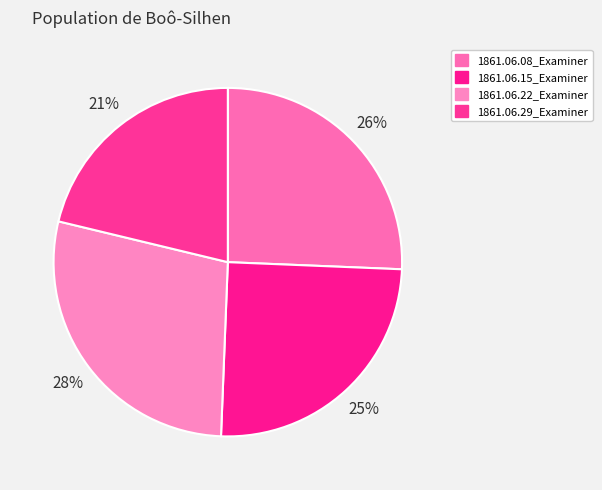

Rank the categories by value from lowest to highest.

1861.06.29_Examiner, 1861.06.15_Examiner, 1861.06.08_Examiner, 1861.06.22_Examiner